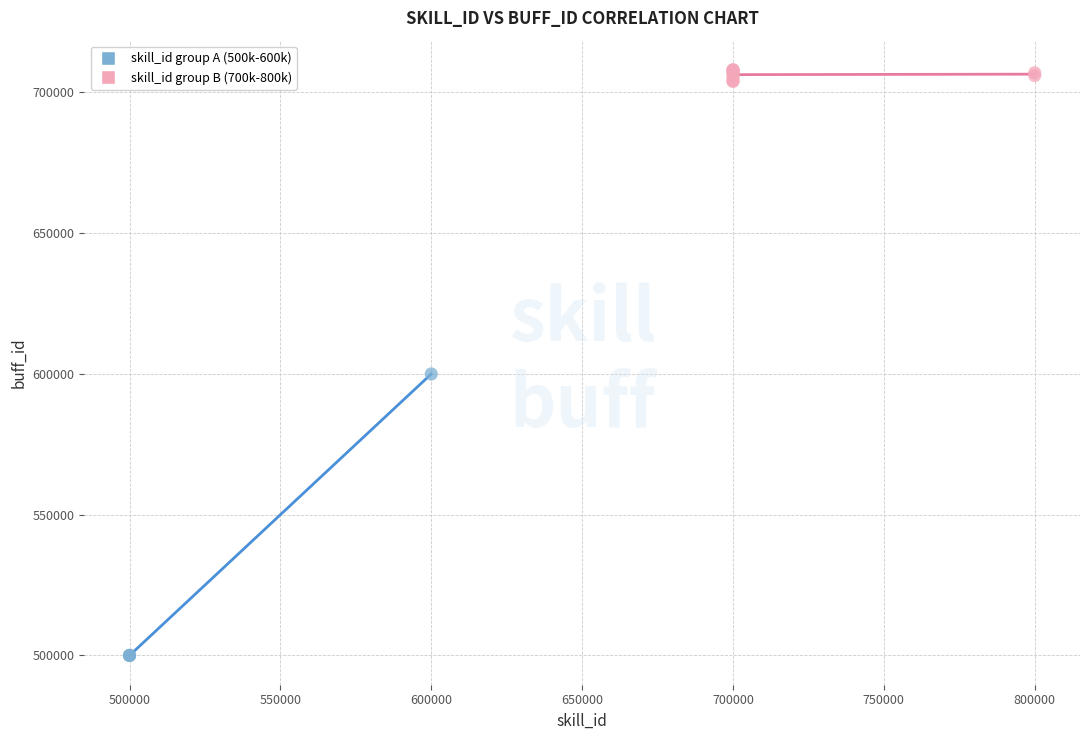

Which series has the largest Y range (max minus min)?

skill_id group A (500k-600k)